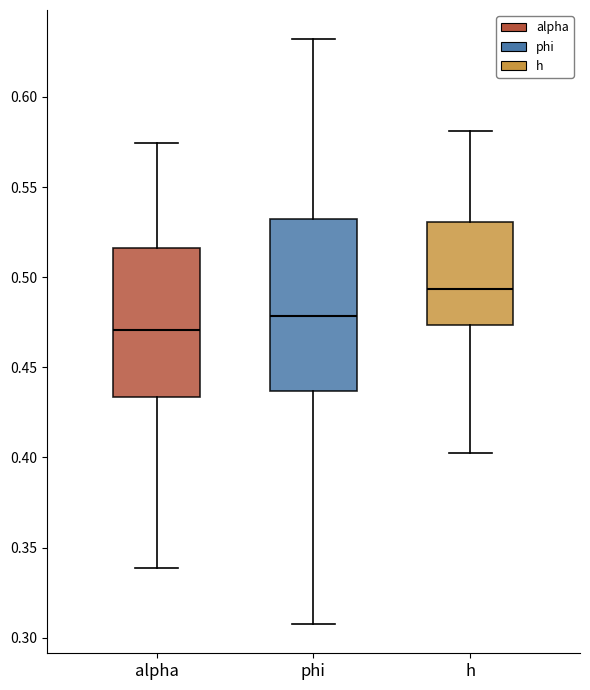

Where does the upper whisker of the box for alpha end on the y-axis? The values are not printed on the chart, so give them approximately, as read against the axis.

0.575